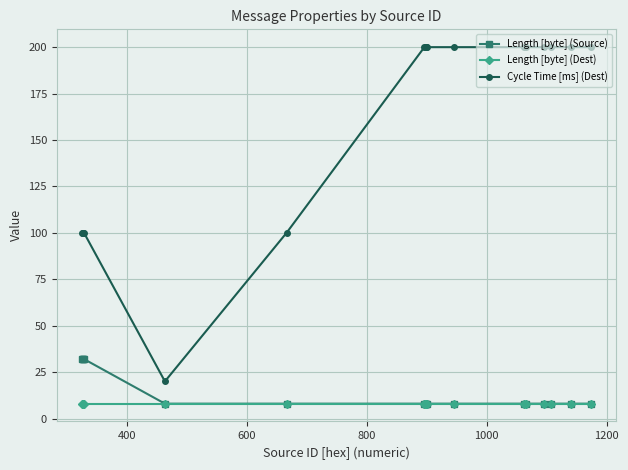

What is the value of the Length [byte] (Dest) point at the 11th from the left?

8